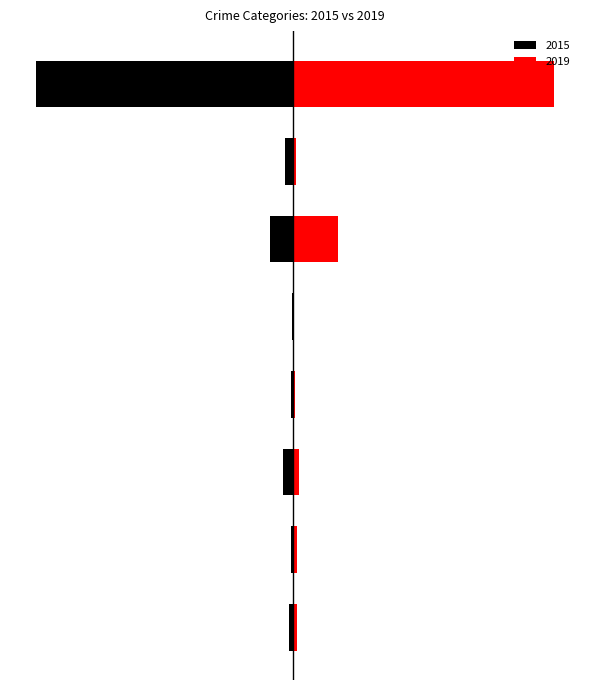

Between Motor Vehicle Theft and Robbery, which series saw the biggest shift?

2019